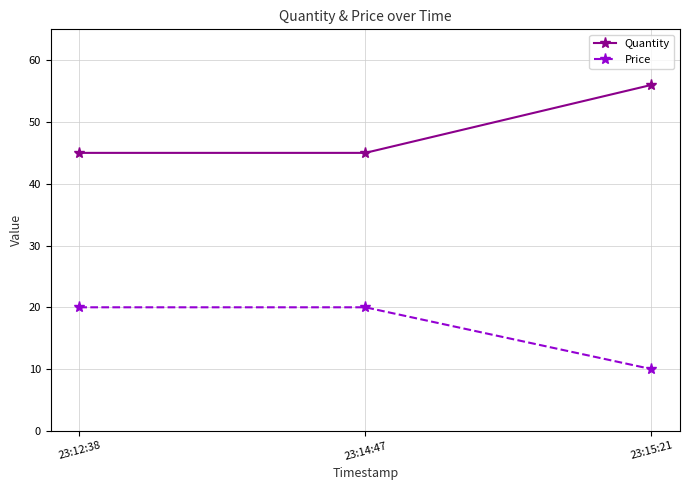

What is the sum of the Quantity values at 23:12:38 and 23:15:21?

101